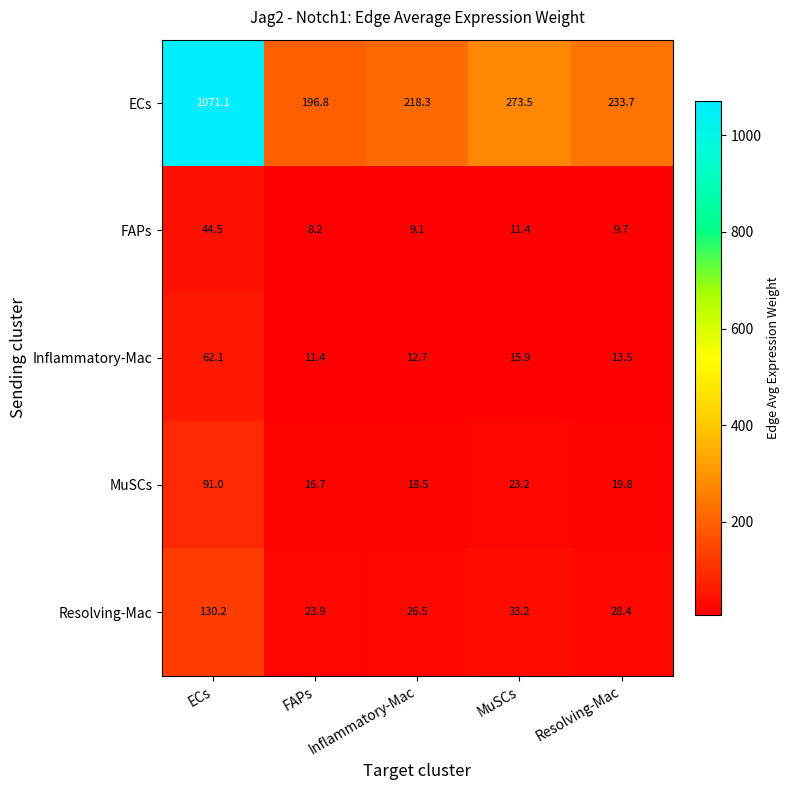

Which series has the widest spread of values?

ECs